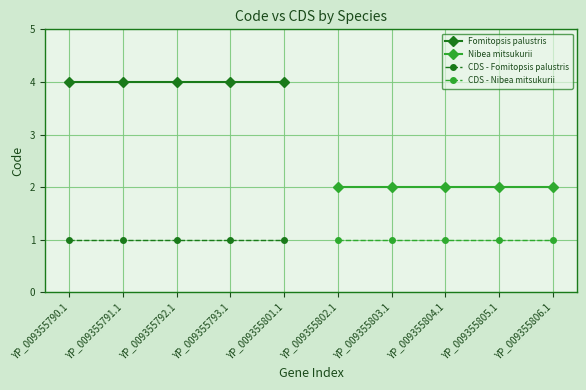

Which category has the lowest value in the CDS - Fomitopsis palustris series?

YP_009355790.1